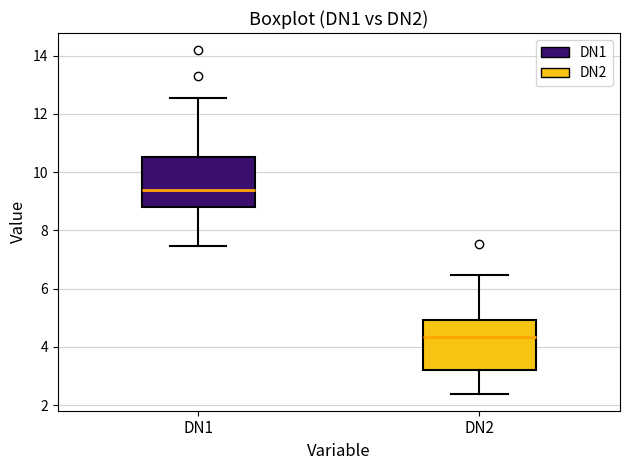

Reading left to right, read every box against the y-axis: the position of its median line, the range the box covers, and the ends of its whiskers. The values are not printed on the chart, so give them approximately, as read against the axis.

DN1: median 9.4, box 8.8 to 10.6, whiskers 7.4 to 12.6
DN2: median 4.4, box 3.2 to 5.0, whiskers 2.4 to 6.4